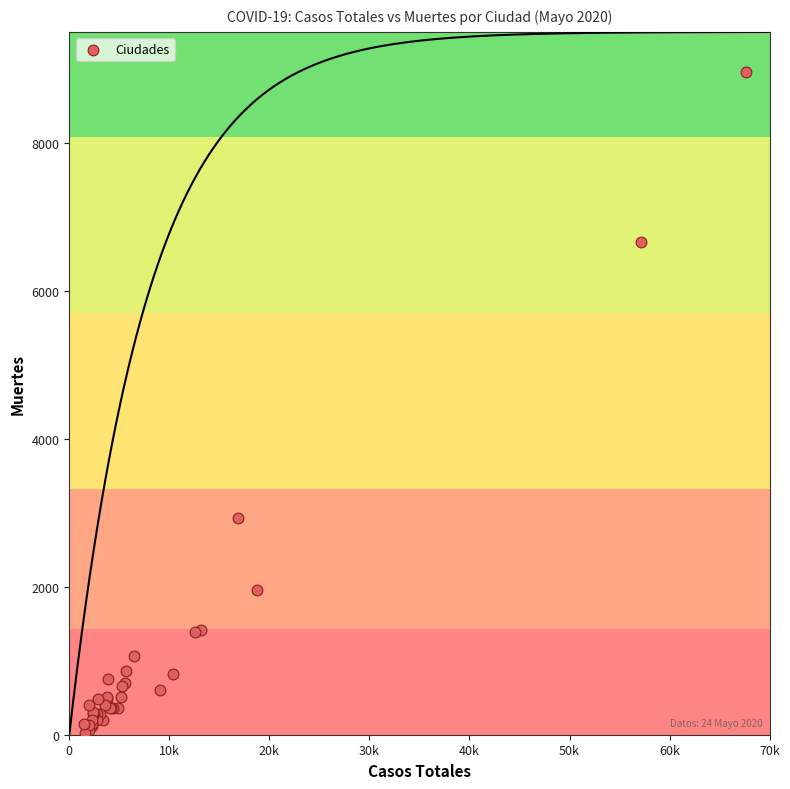

What Y value in the scatter plot is closest to 4493?

2934